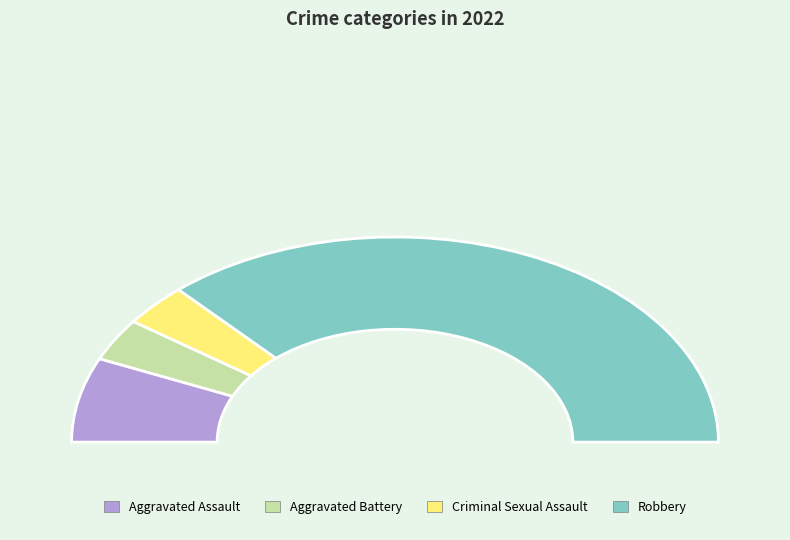

Rank the categories by value from lowest to highest.

Aggravated Battery, Criminal Sexual Assault, Aggravated Assault, Robbery